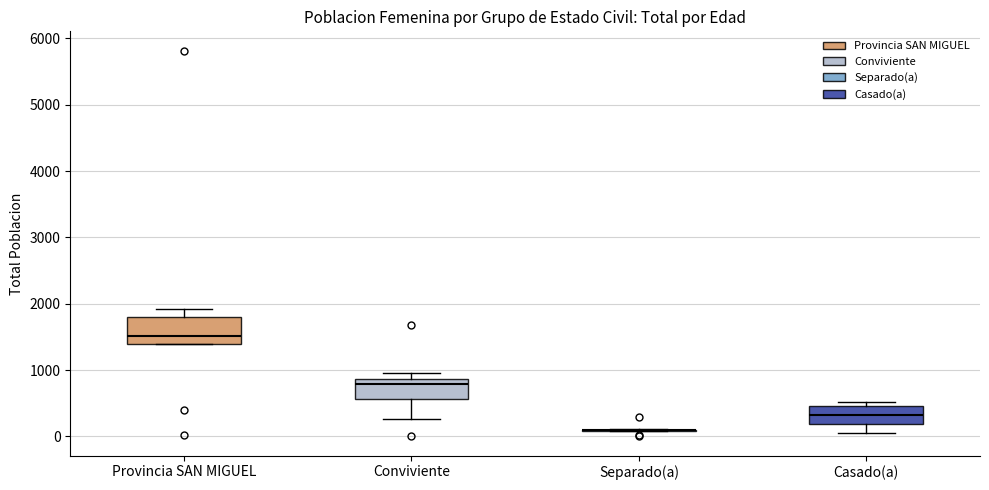

Reading left to right, transcribe this box plot: for each box, give where its median line is, the range the box spans, and where its two whiskers end, as read against the y-axis. The values are not printed on the chart, so give them approximately, as read against the axis.

Provincia SAN MIGUEL: median 1500, box 1400 to 1800, whiskers 1400 to 1900
Conviviente: median 800, box 600 to 900, whiskers 300 to 1000
Separado(a): box collapsed to a line at 100, whiskers 100 to 100
Casado(a): median 300, box 200 to 500, whiskers 0 to 500 (just above the box's upper edge)